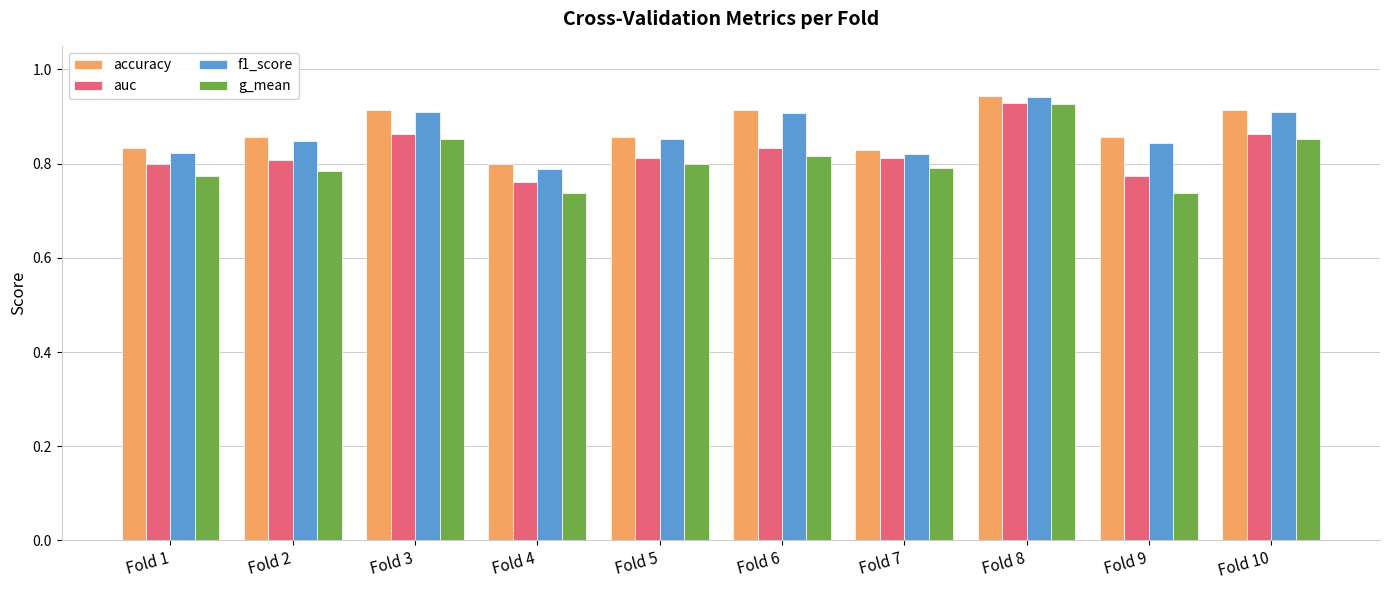

Count the auc values in the range 0 to 1.

10